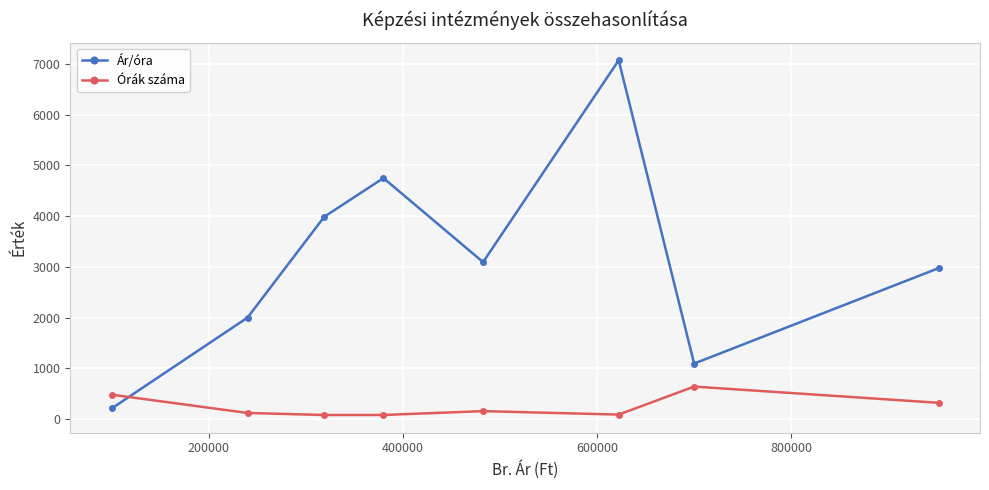

How many interior local peaks does the Ár/óra series have?

2